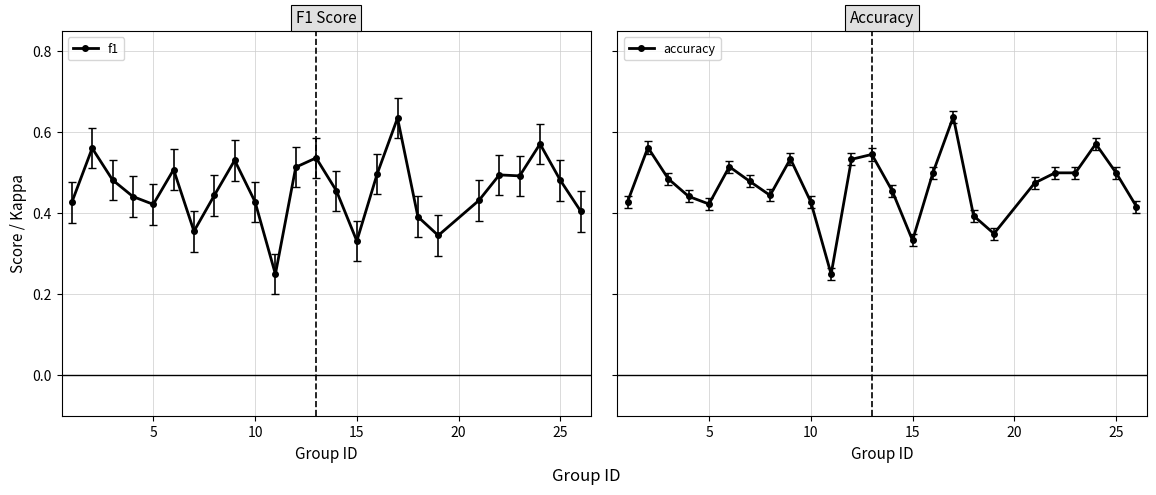

Count the f1 values in the range 0 to 1.

25